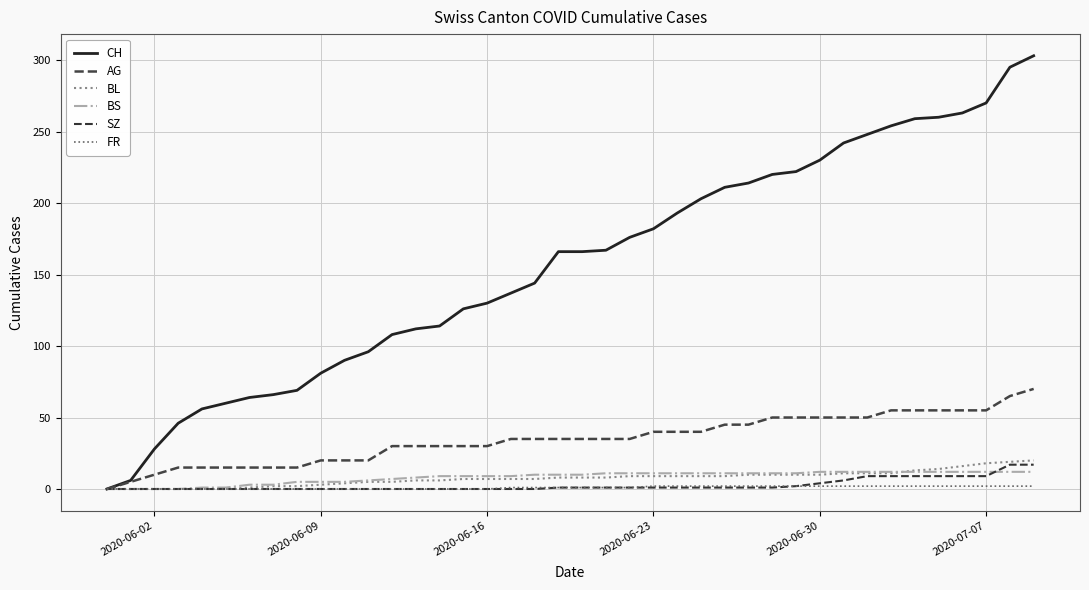

Which series has the largest total across all categories?

CH